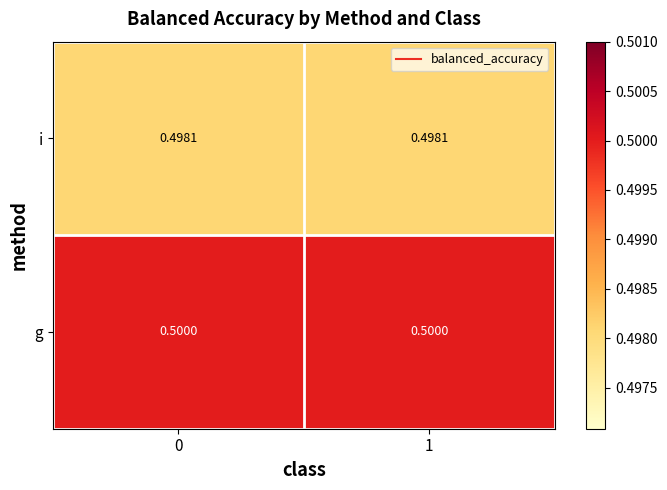

Is the value of g at 1 greater than the value of i at 1?

Yes